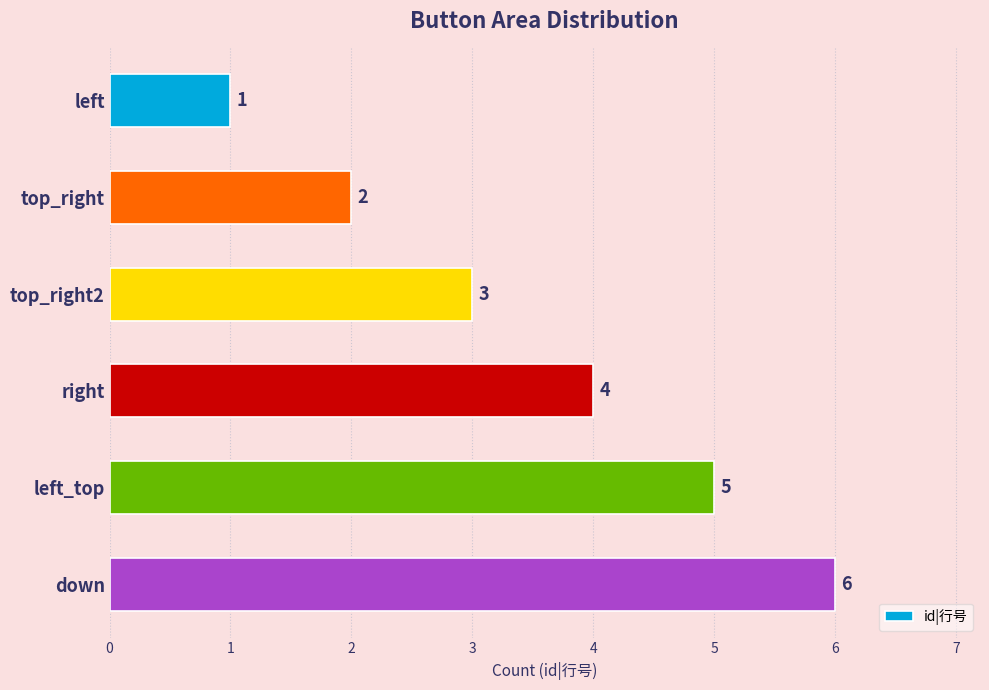

How many data points are less than 4?

3